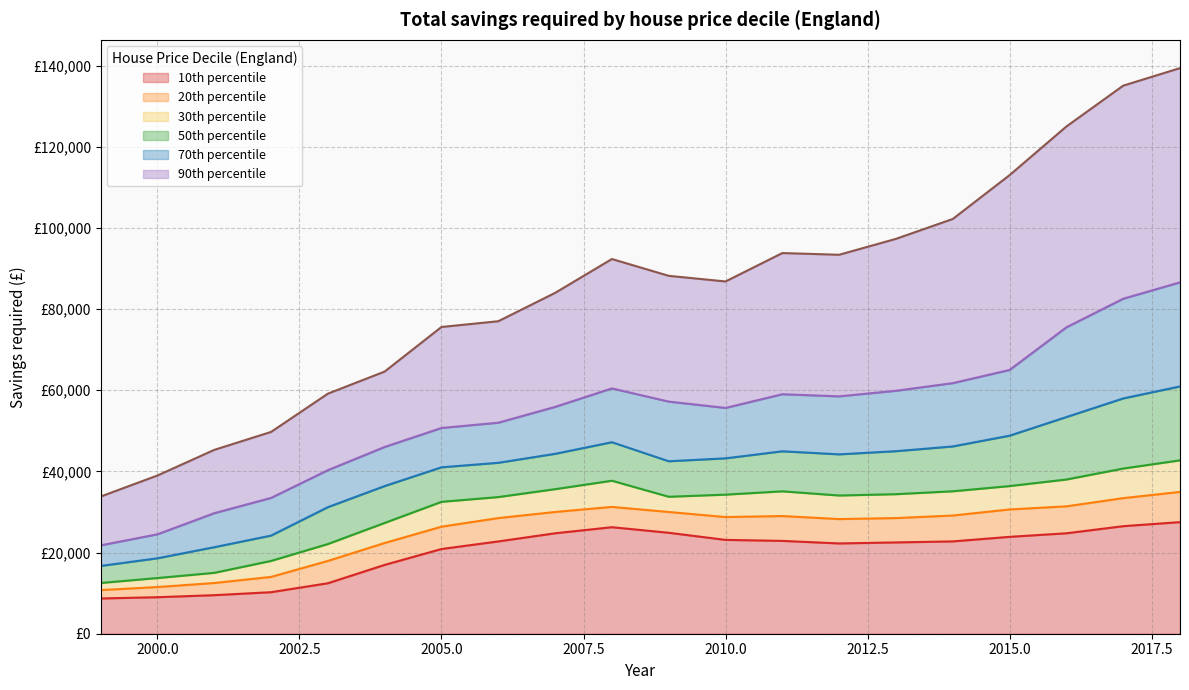

What is the total value across all series at 2011?

284737